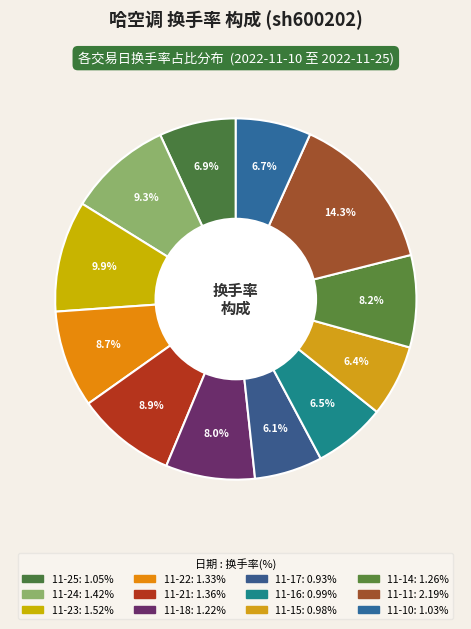

How many slices are in this pie chart?

12